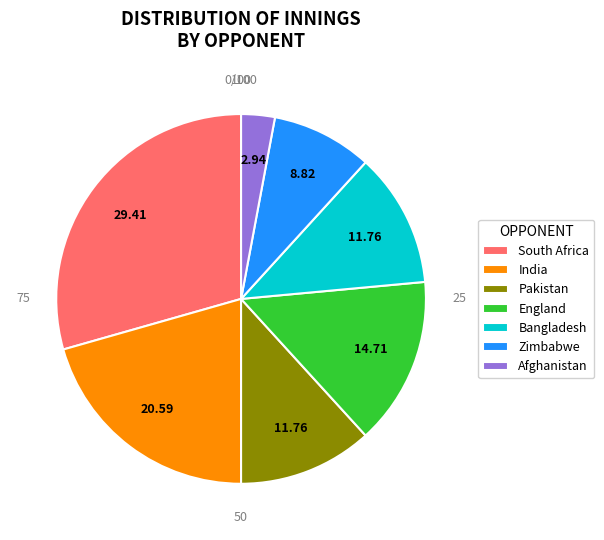

Count the number of slices in the pie.

7